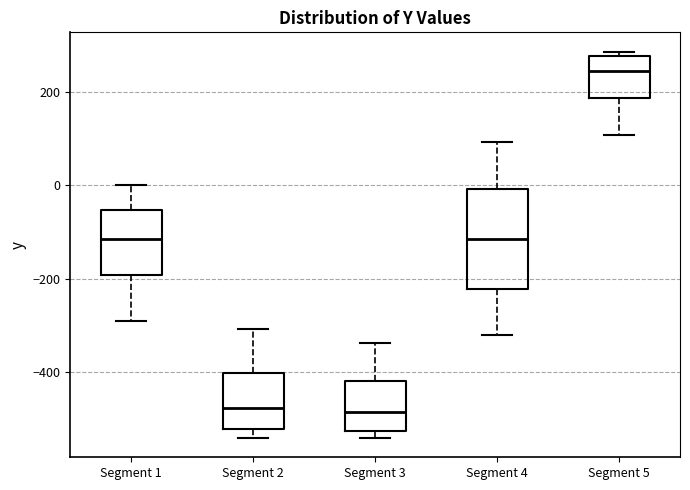

Which box's median line is the highest?

Segment 5